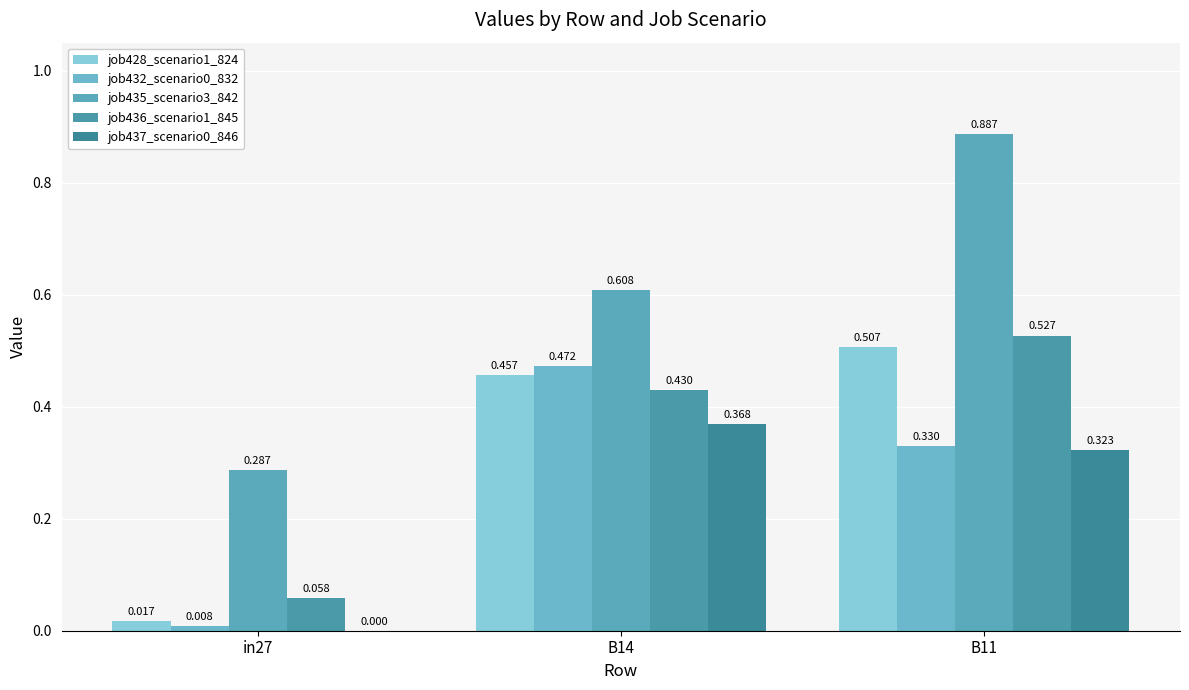

At which category is the sum across all series the highest?

B11